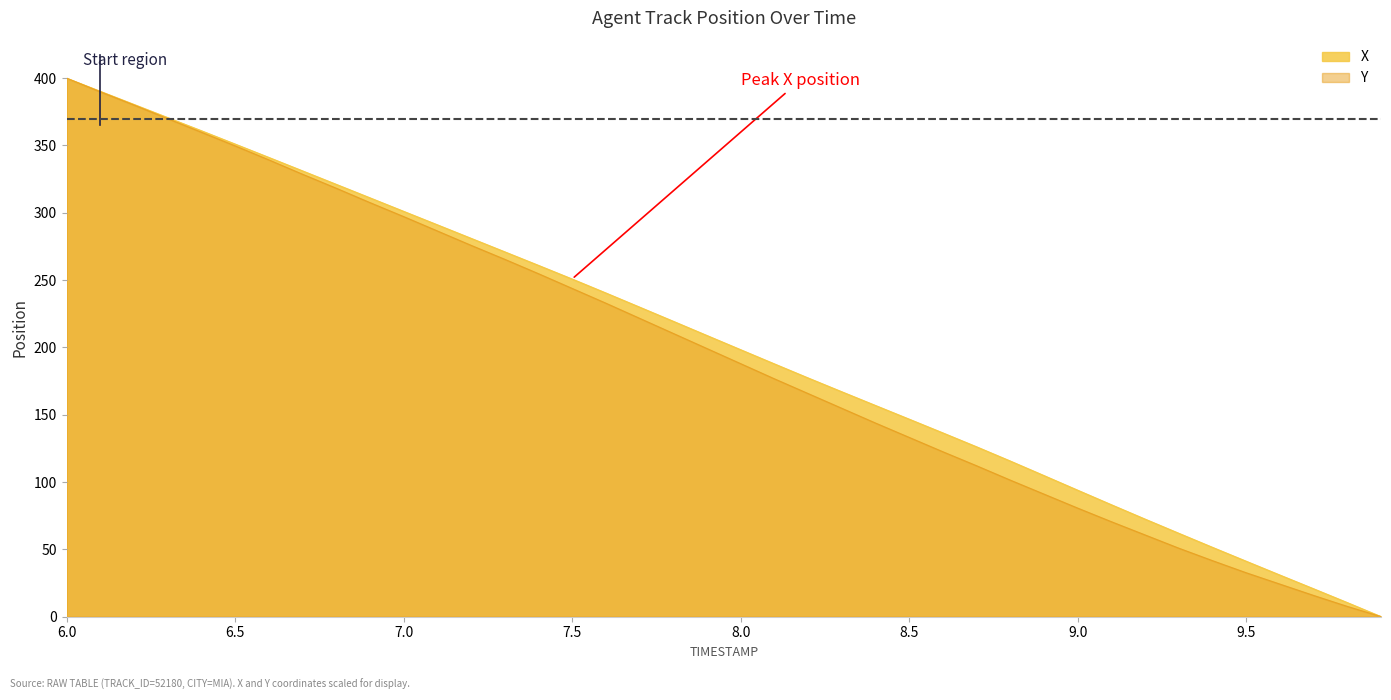

At 9.8, list the series in order from smallest to largest.

Y, X